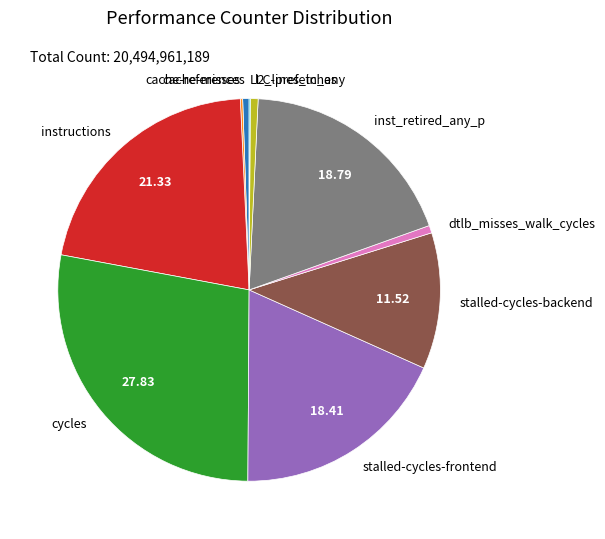

Is the sum of l2_lines_in_any and cache-references greater than half?

No